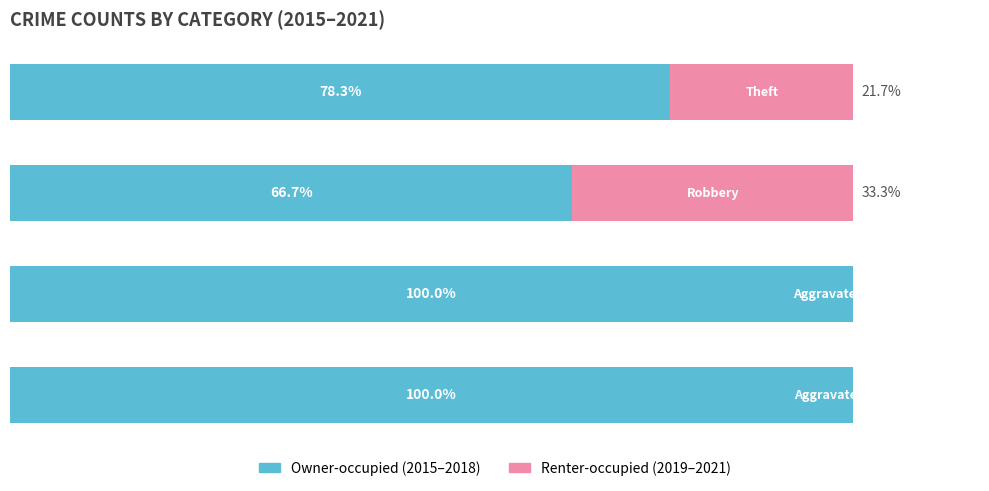

Is it true that Renter-occupied equals 8.8 at 3?

False